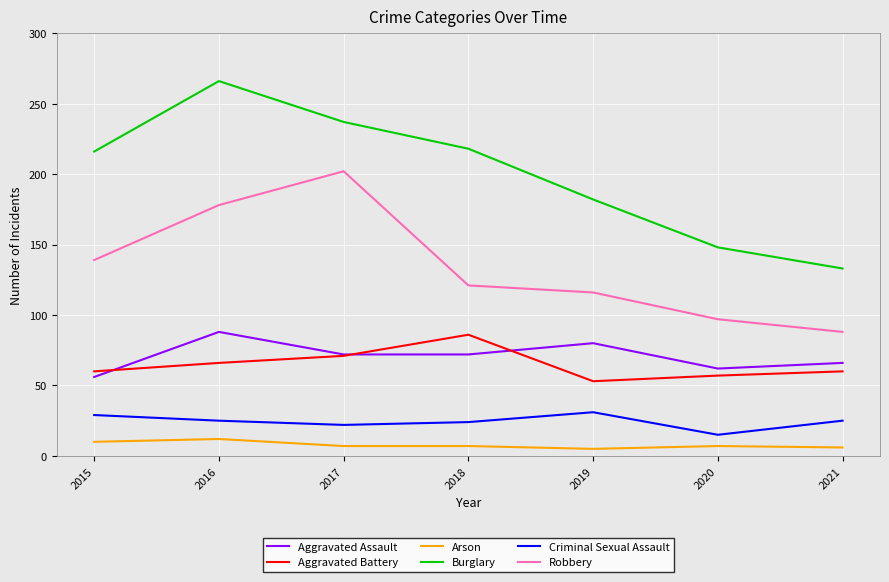

The Arson series shows 5 at 2019. True or false?

True